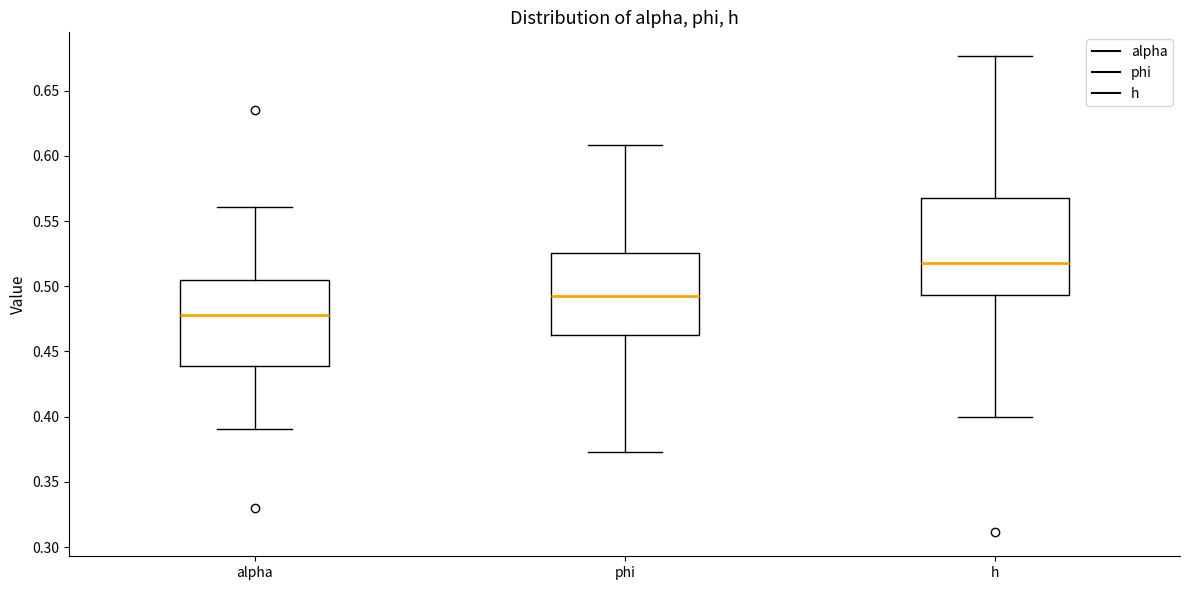

Which box has the highest median line?

h